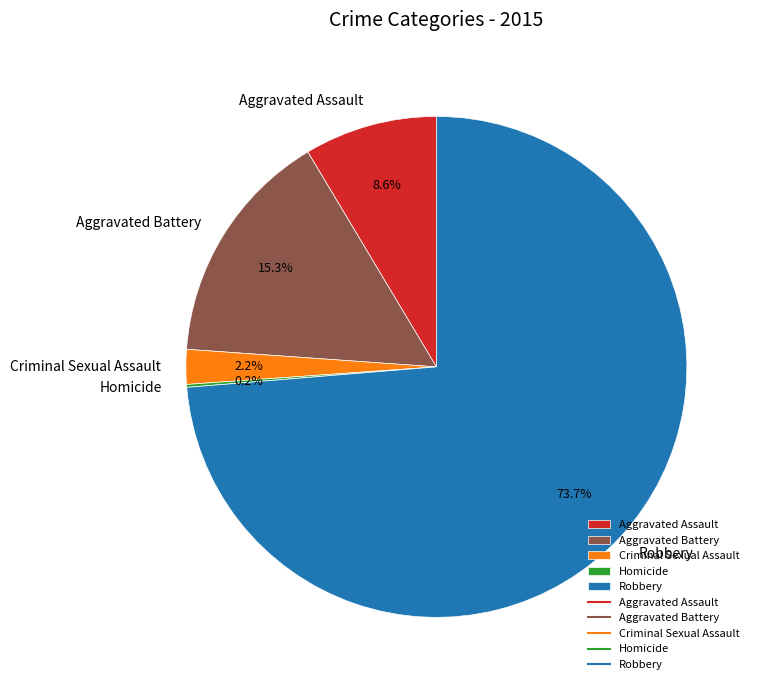

Which slice is the largest?

Robbery